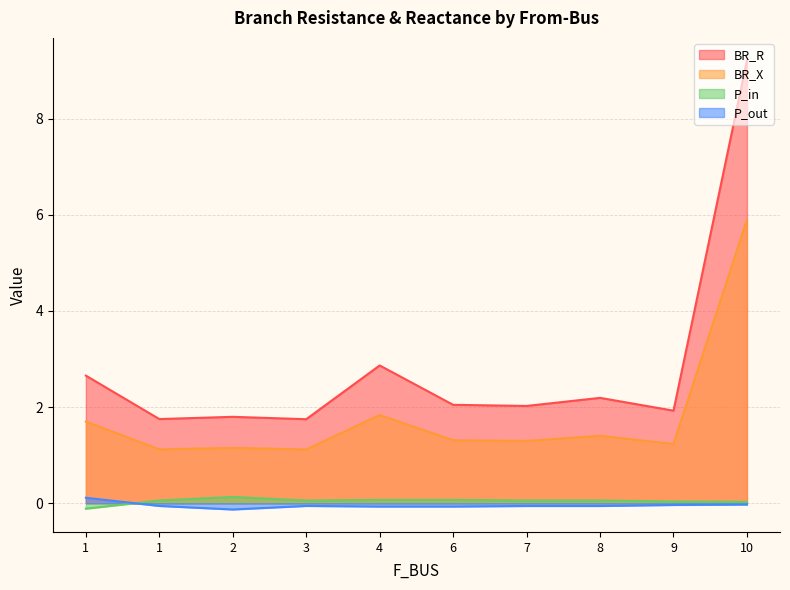

True or false: BR_R has a value of 0.3 at 6.

False